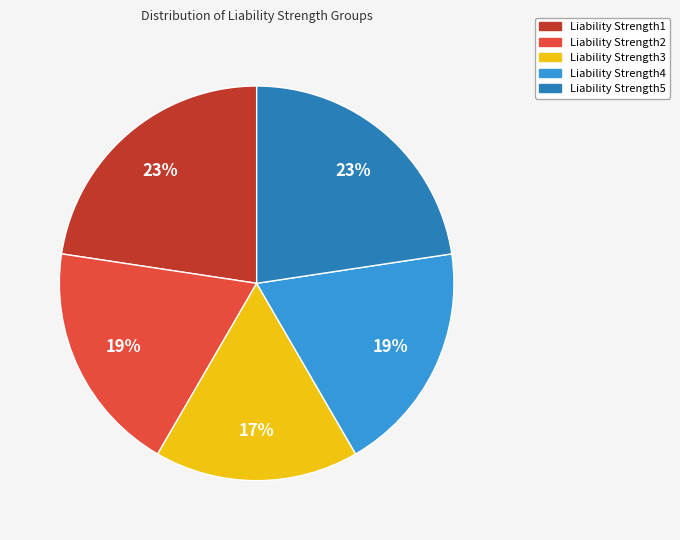

Is it true that Liability Strength5 is 23% of the pie?

True